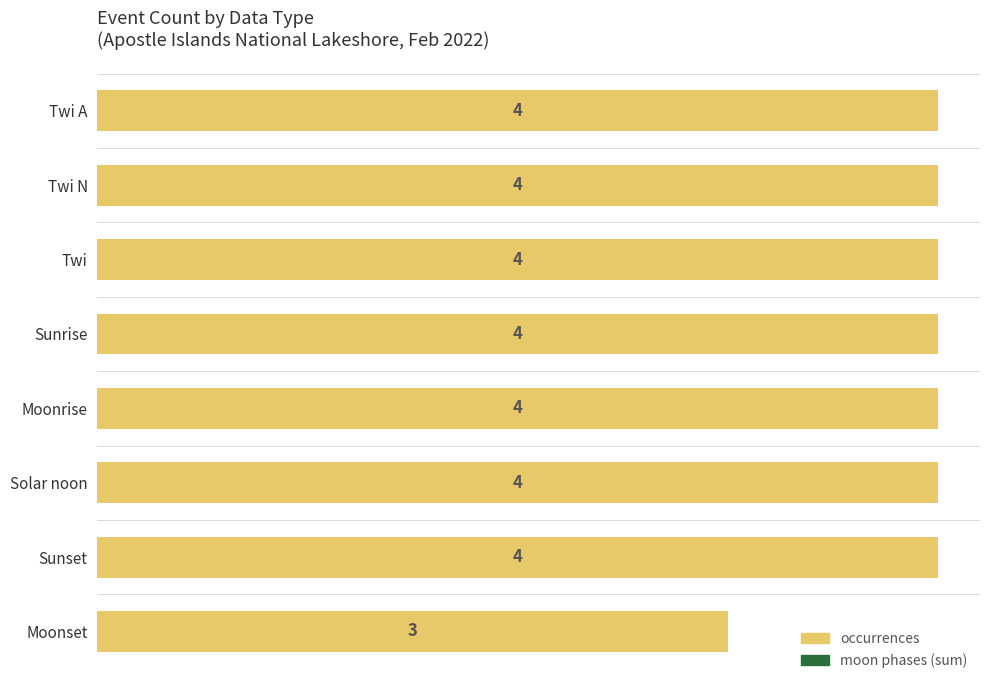

Between Solar noon and Moonset, which is larger?

Solar noon